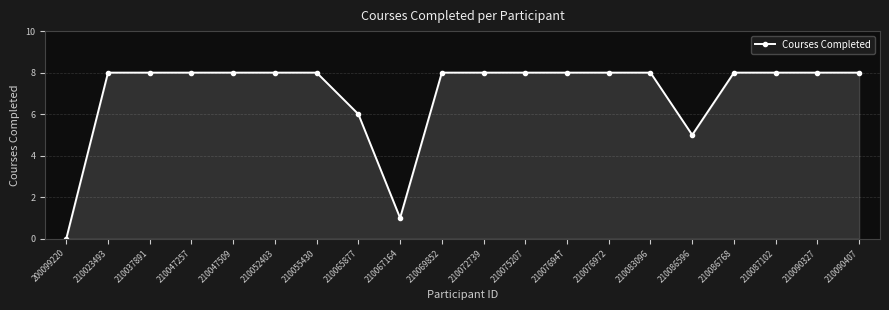

Reading left to right, list all the values displayed in this chart.

0	8	8	8	8	8	8	6	1	8	8	8	8	8	8	5	8	8	8	8